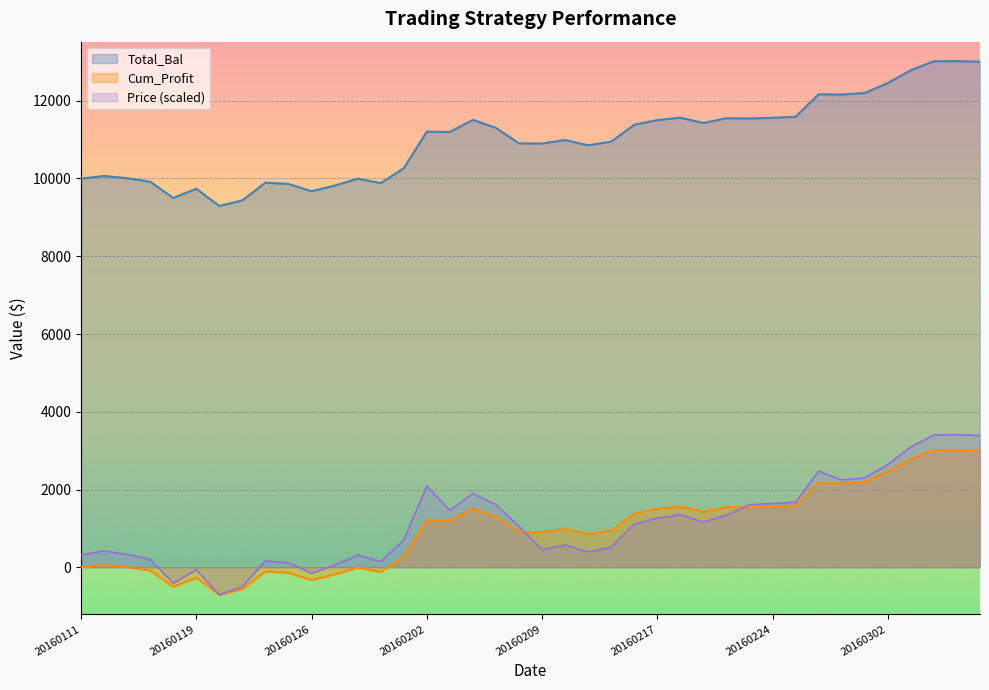

How many values in Cum_Profit are above zero?

28